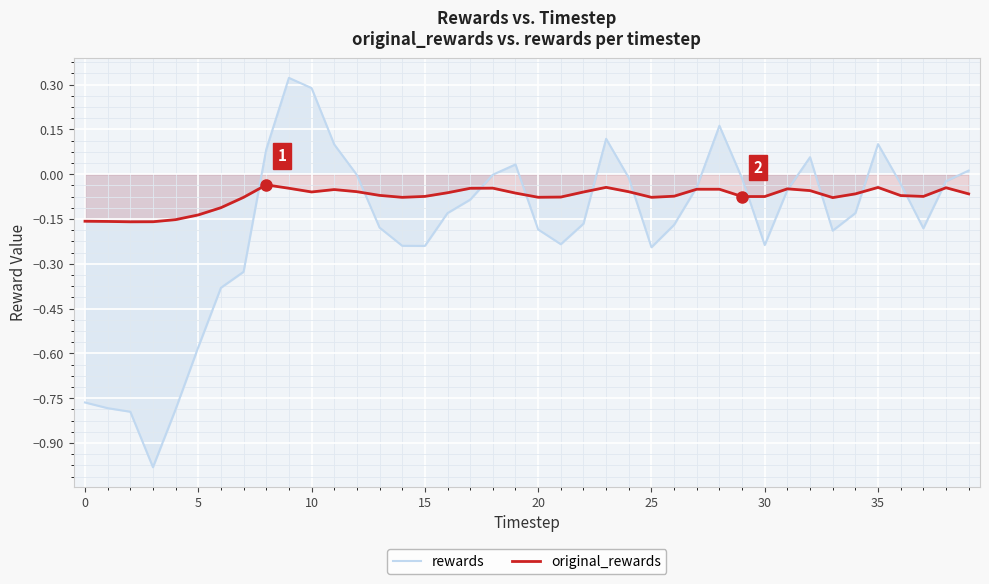

Rank the series at 15 from lowest to highest value.

rewards, original_rewards